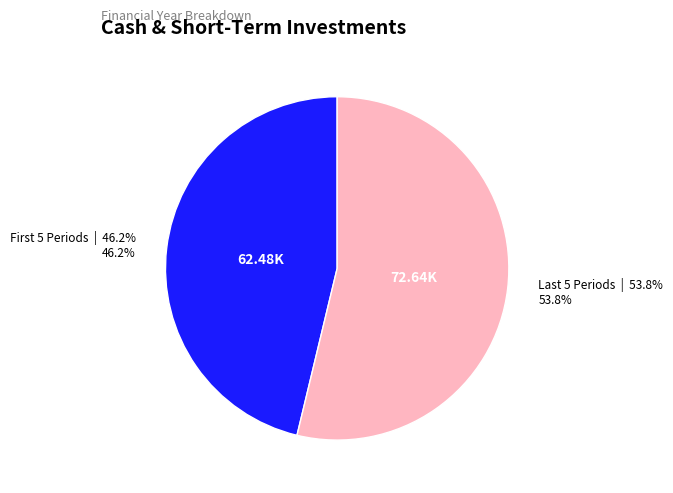

Is there any slice that represents more than half of the pie?

Yes